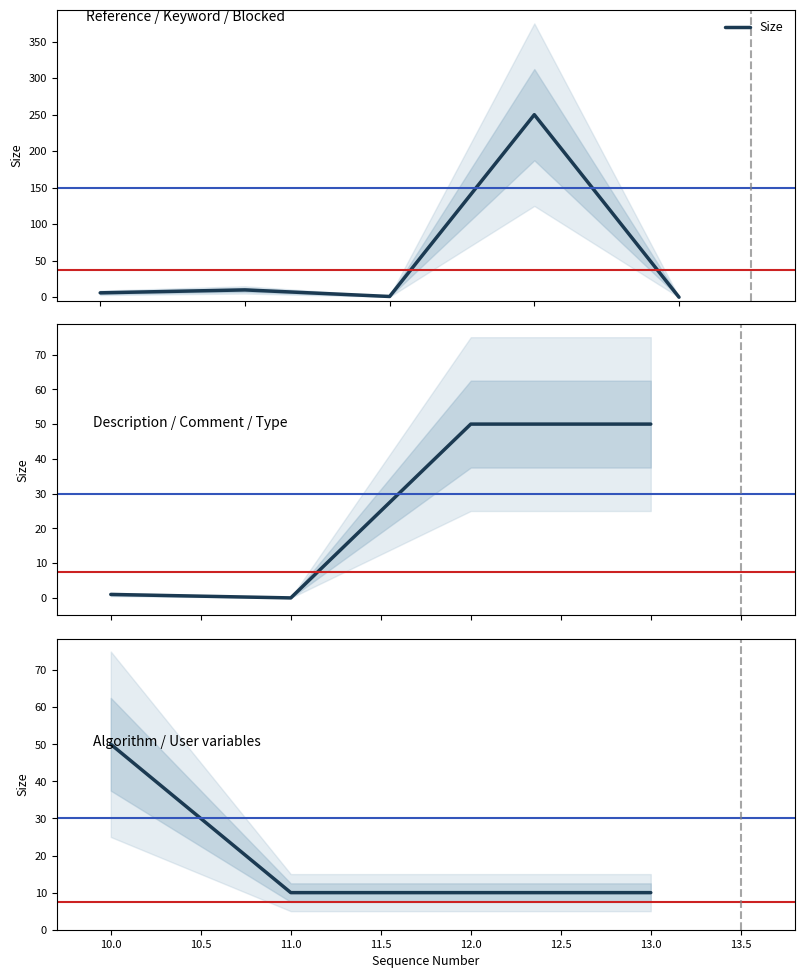

Does the chart display data point markers on the line(s)?

No